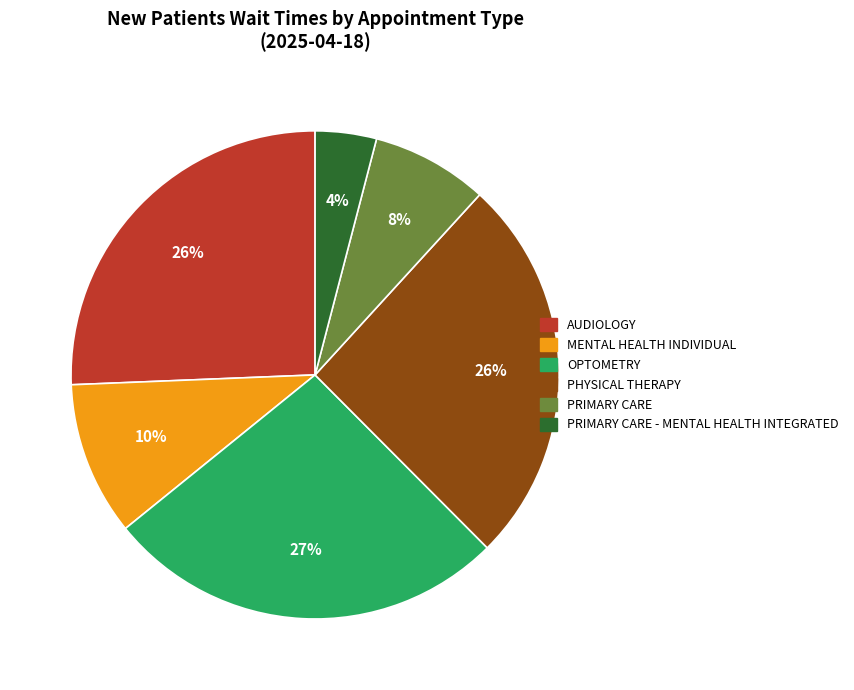

Is there a majority slice in this chart?

No